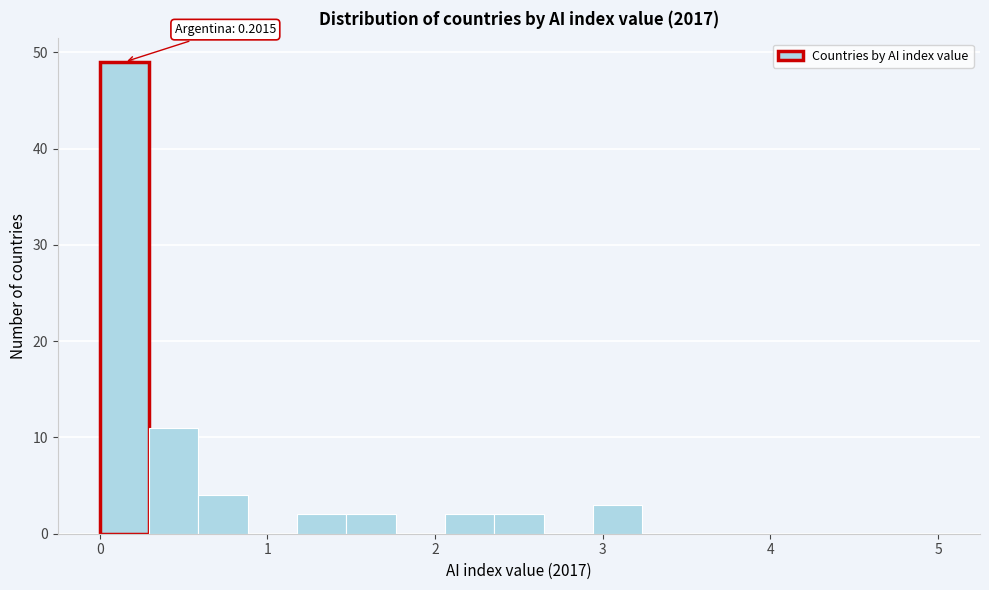

Around what value on the x-axis is the tallest bar? Give the approximate position of its centre, as read against the axis.

0.1